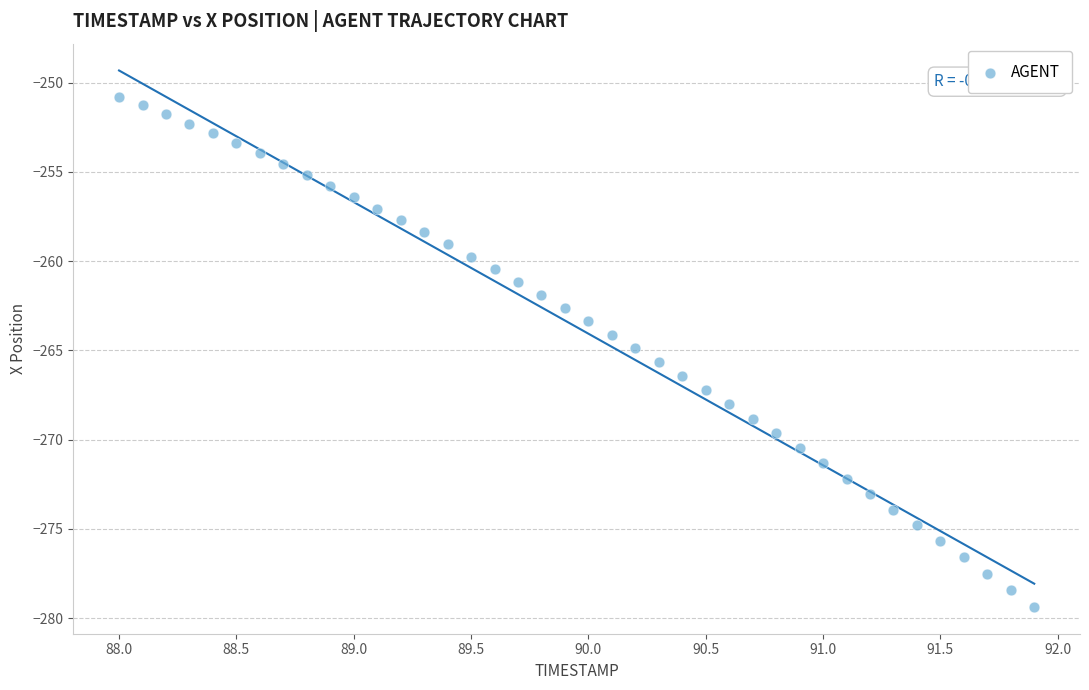

What is the range of Y values (max minus min)?

28.6